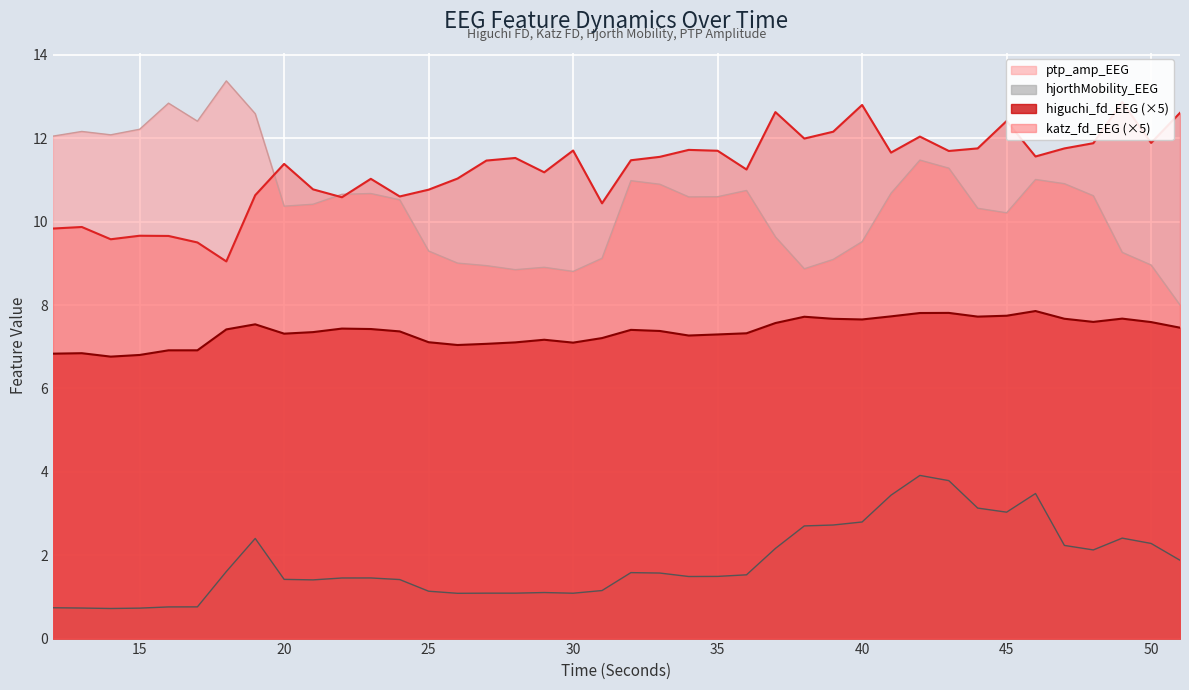

True or false: higuchi_fd_EEG has a value of 11.2 at 29.

False